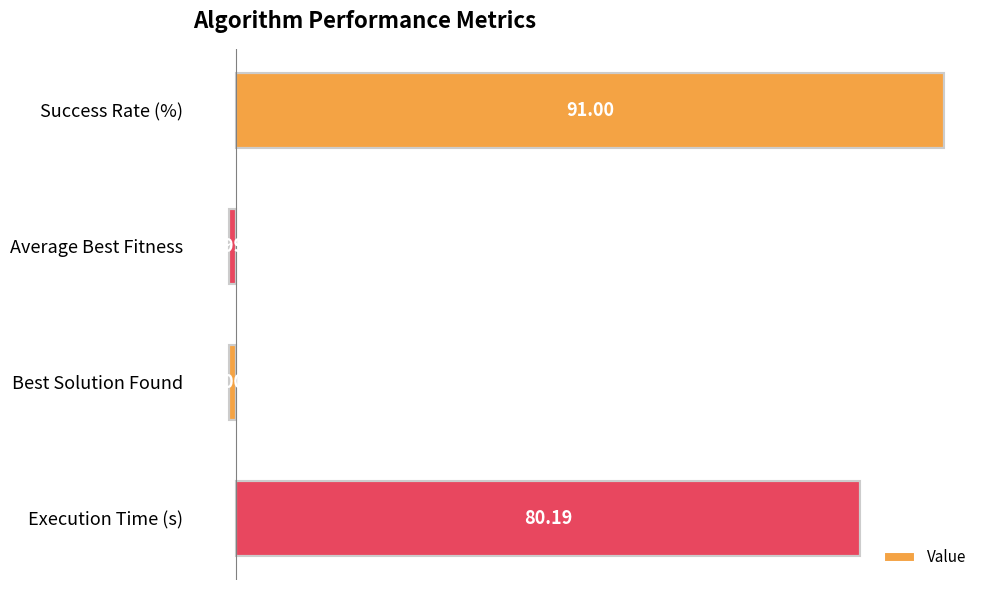

How many series are shown in this chart?

1